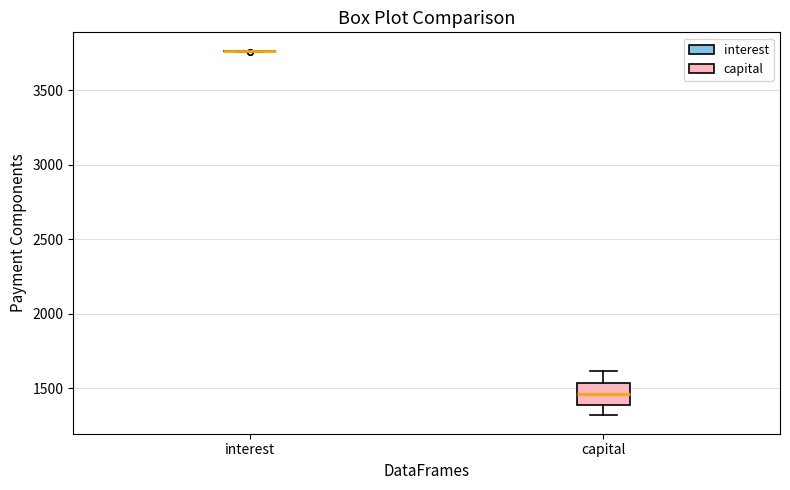

Reading left to right, transcribe this box plot: for each box, give where its median line is, the range the box spans, and where its two whiskers end, as read against the y-axis. The values are not printed on the chart, so give them approximately, as read against the axis.

interest: box collapsed to a line at 3750, whiskers 3750 to 3750
capital: median 1450, box 1400 to 1550, whiskers 1300 to 1600